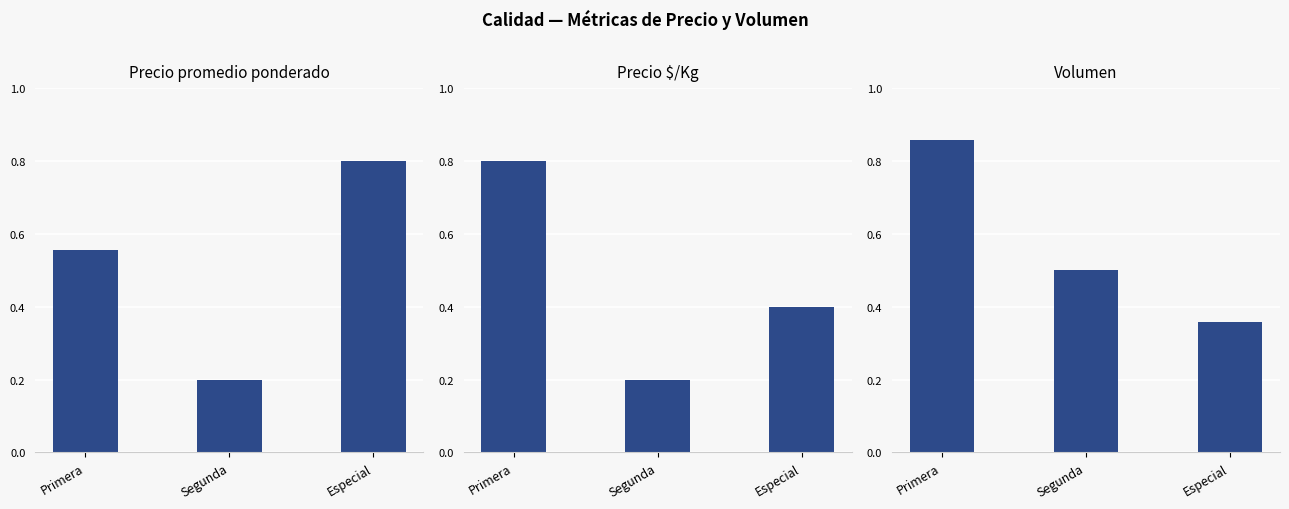

True or false: Precio $/Kg has a value of 400 at Segunda.

True